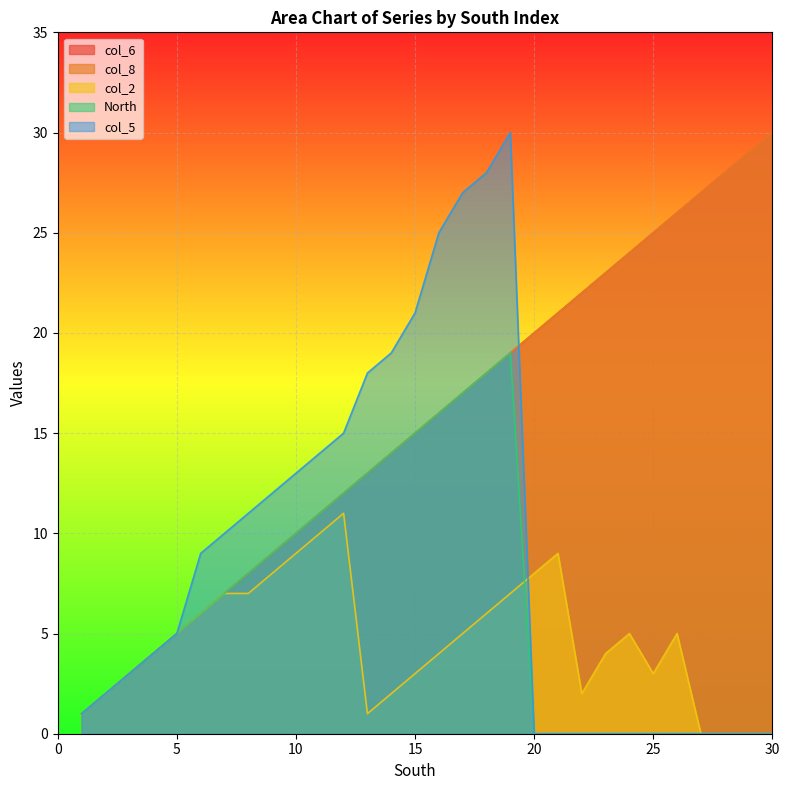

What are all the series names shown in the legend?

col_6, col_8, col_2, North, col_5